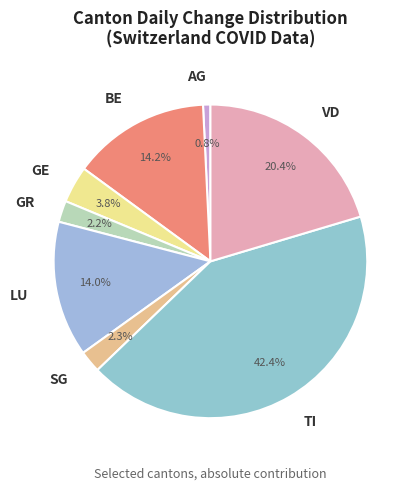

To the nearest percent, what is the combined percentage of GE and TI?

46%